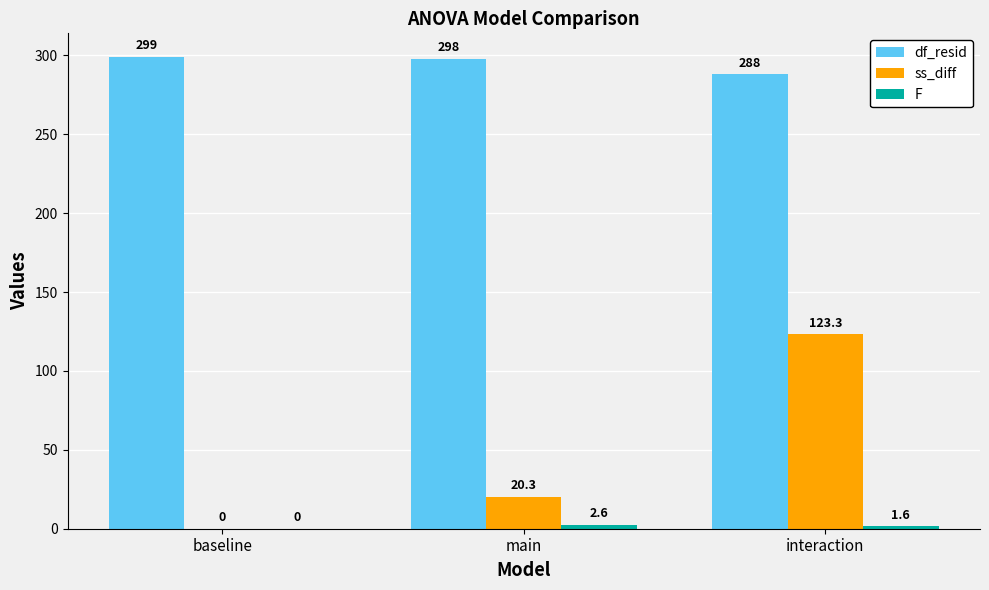

How many values in ss_diff are above zero?

2